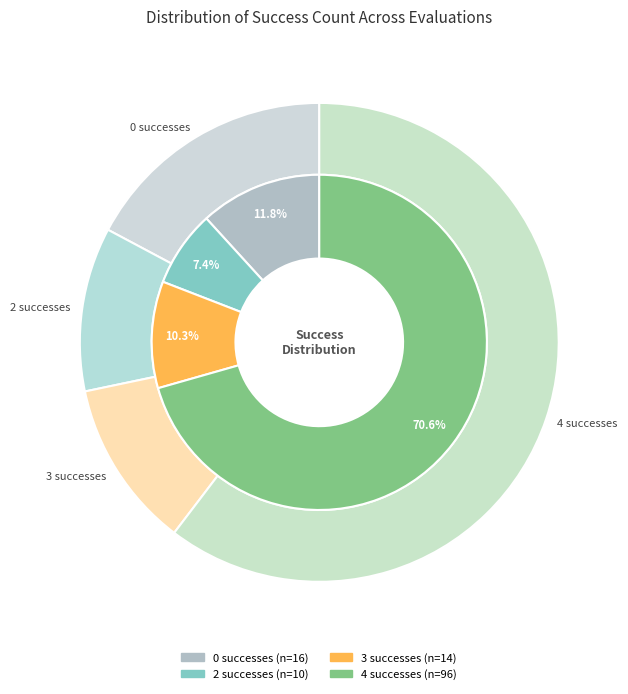

Rank the categories by value from lowest to highest.

2, 3, 0, 4